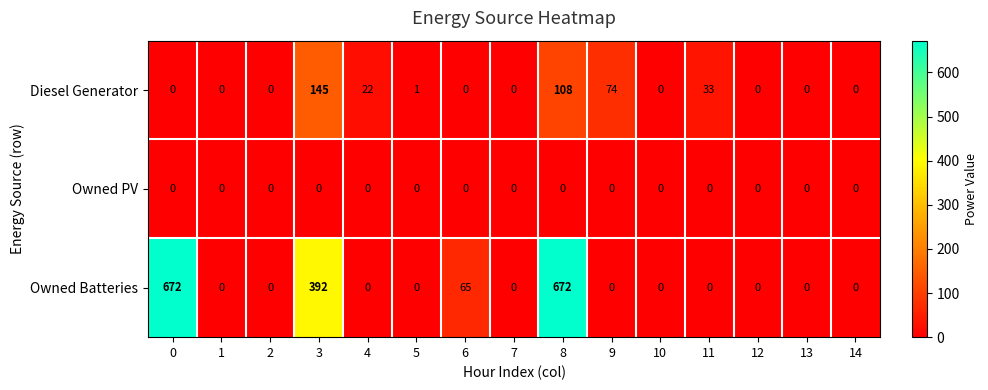

Is it true that Owned PV equals 0 at 8?

True